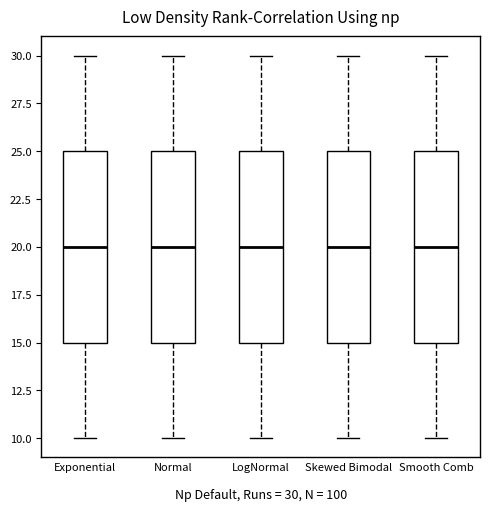

Where does the upper whisker of the box for LogNormal end on the y-axis? The values are not printed on the chart, so give them approximately, as read against the axis.

30